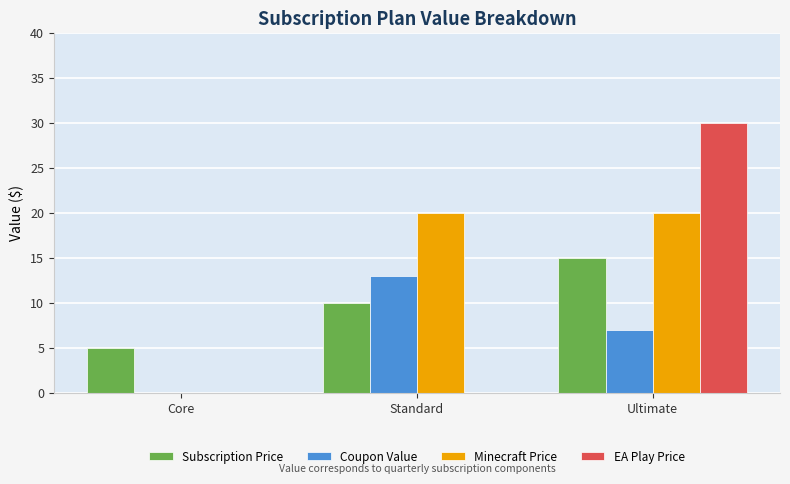

Reading right to left, transcribe all the data shown in this chart.

Subscription Price: Ultimate=15	Standard=10	Core=5
Coupon Value: Ultimate=7	Standard=13	Core=0
Minecraft Price: Ultimate=20	Standard=20	Core=0
EA Play Price: Ultimate=30	Standard=0	Core=0